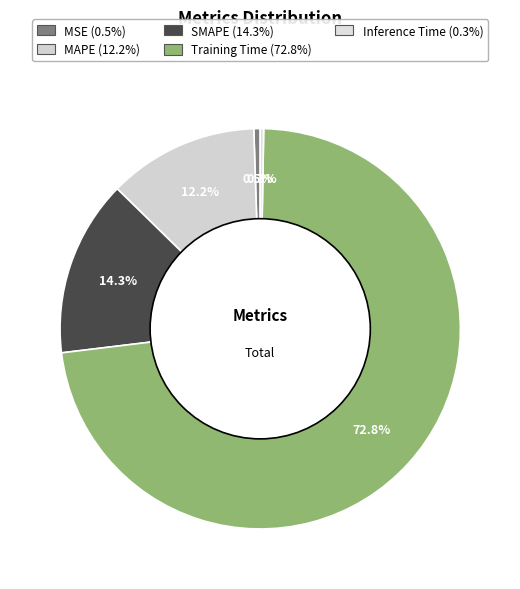

How many segments does this pie chart have?

5